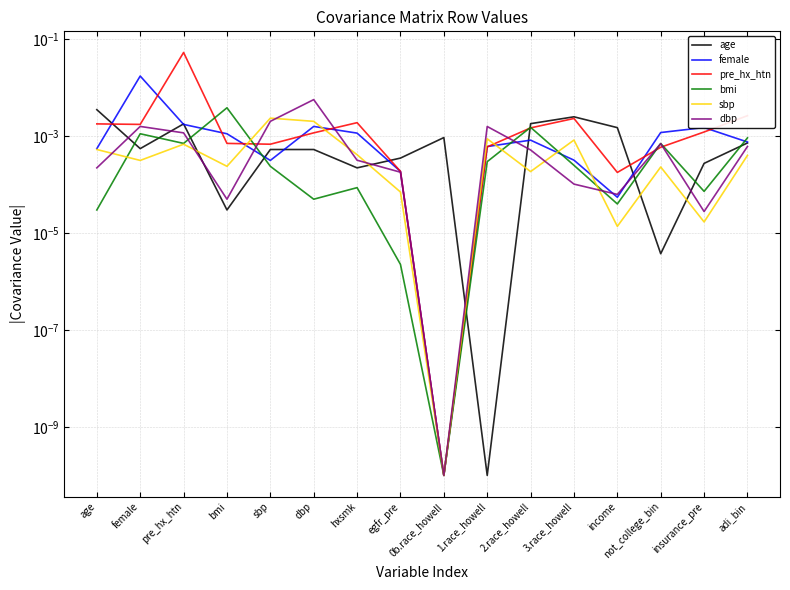

Is it true that age equals 0.0 at not_college_bin?

True